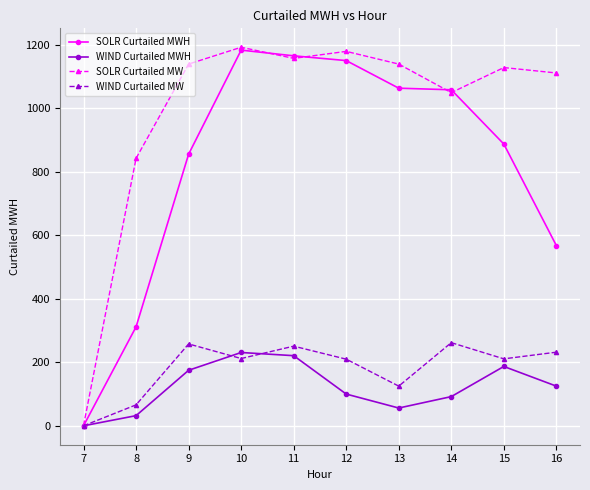

Which series has the largest total across all categories?

SOLR Curtailed MW